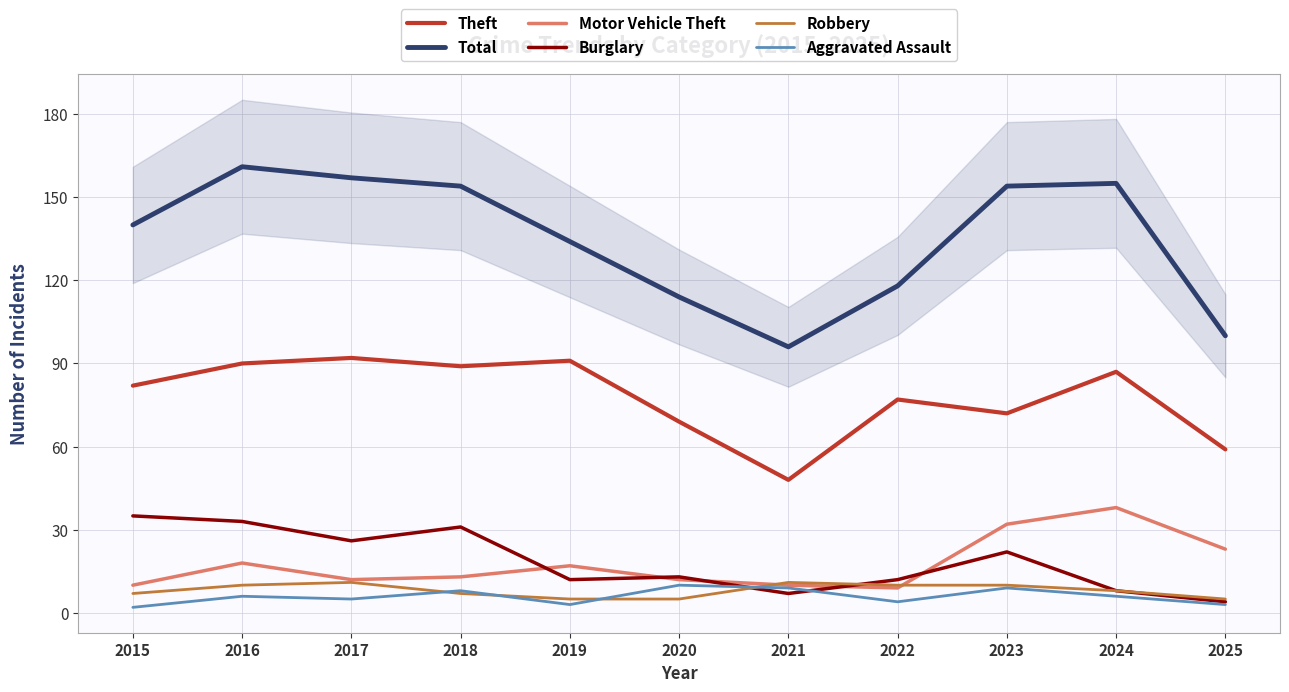

The value of Total at 2022 is 206. True or false?

False